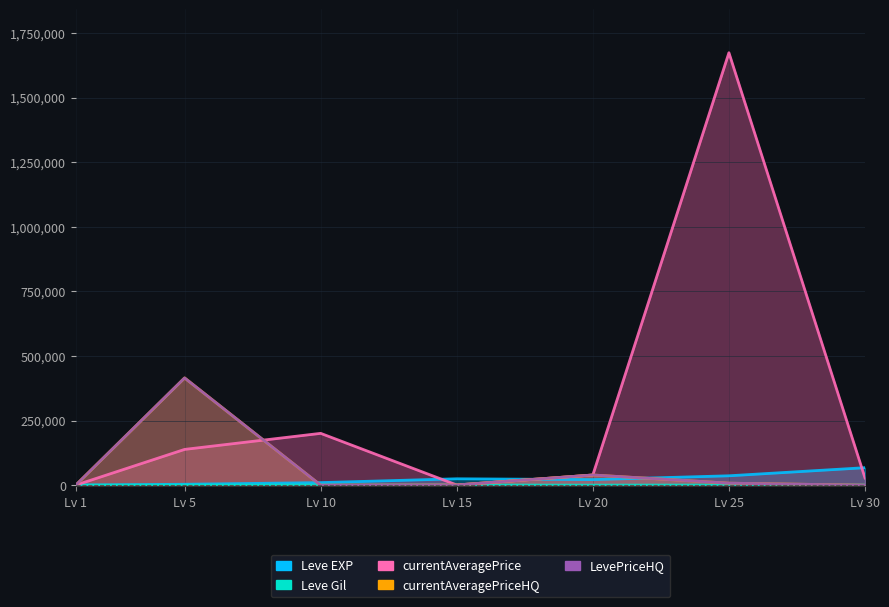

List the series in order of their peak value, highest first.

currentAveragePrice, currentAveragePriceHQ, LevePriceHQ, Leve EXP, Leve Gil